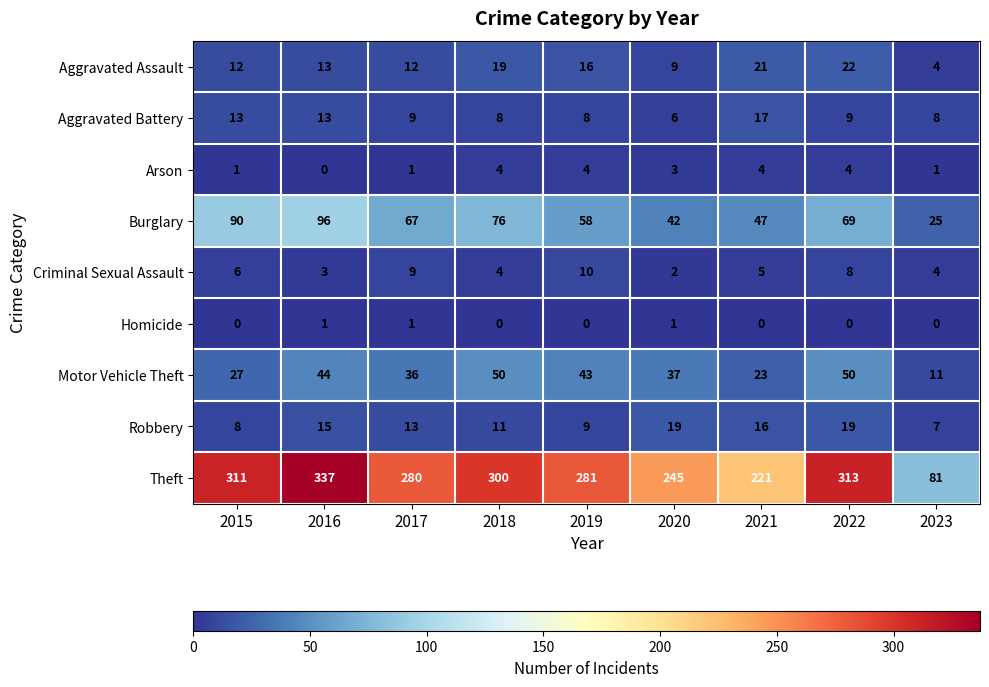

Which category has the lowest value in the Aggravated Battery series?

2020